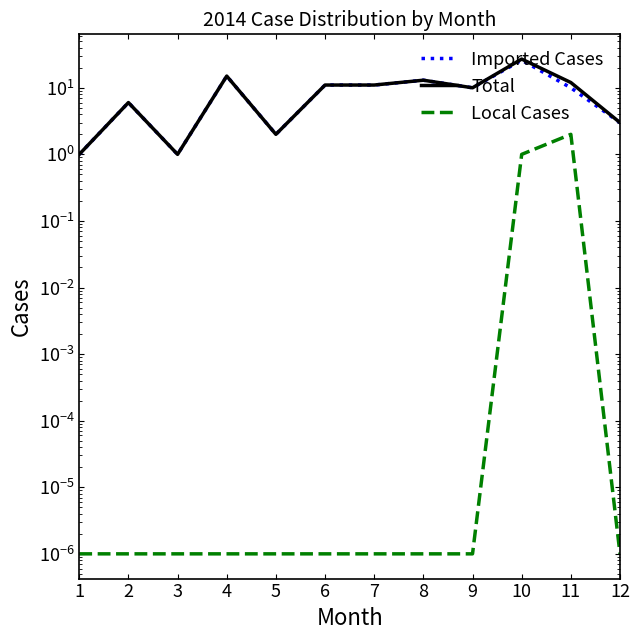

Count the number of categories in the chart.

12